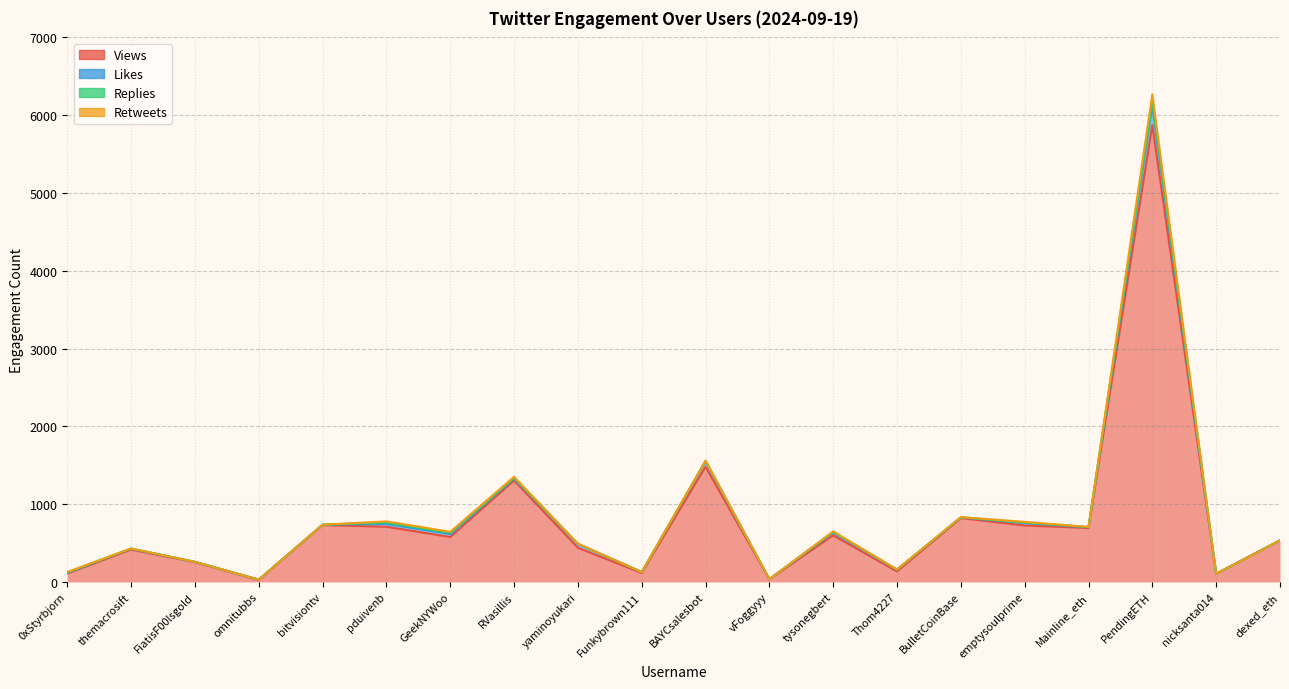

True or false: Views has a value of 115 at Funkybrown111.

True